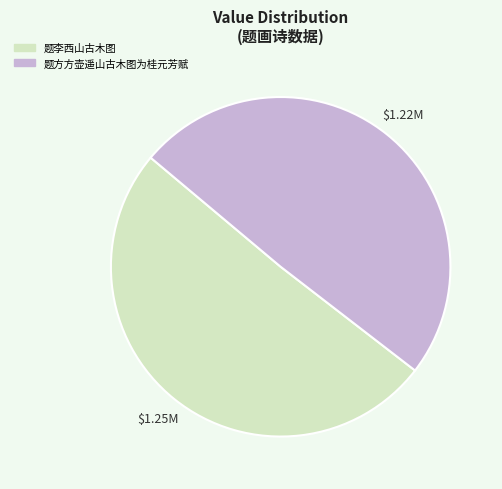

Rank the categories by value from lowest to highest.

题方方壶遥山古木图为桂元芳赋, 题李西山古木图